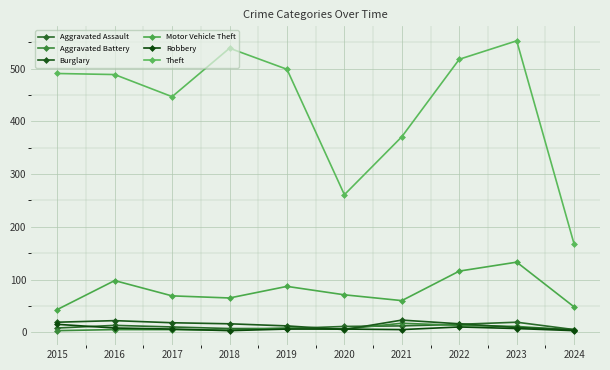

The Theft series shows 447 at 2017. True or false?

True